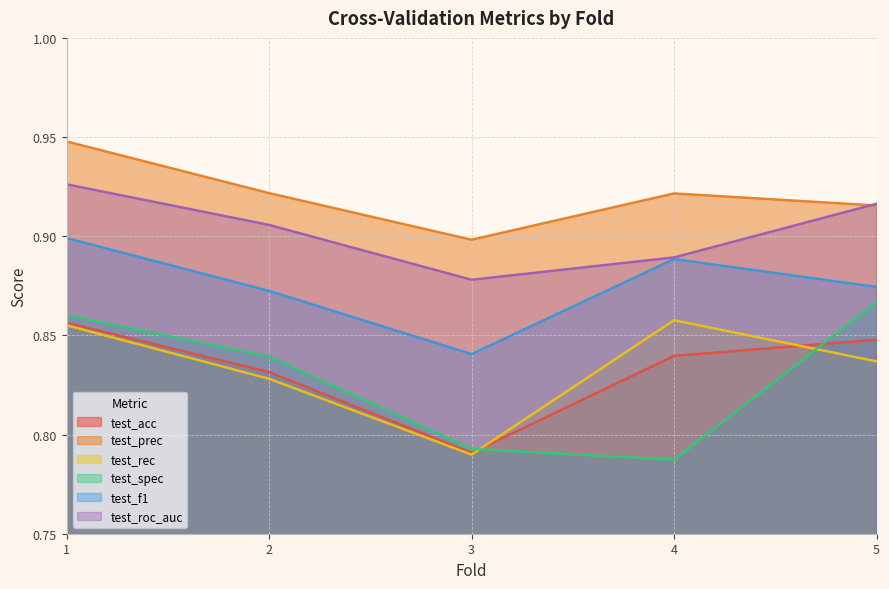

Count the test_prec values in the range 0 to 1.

5